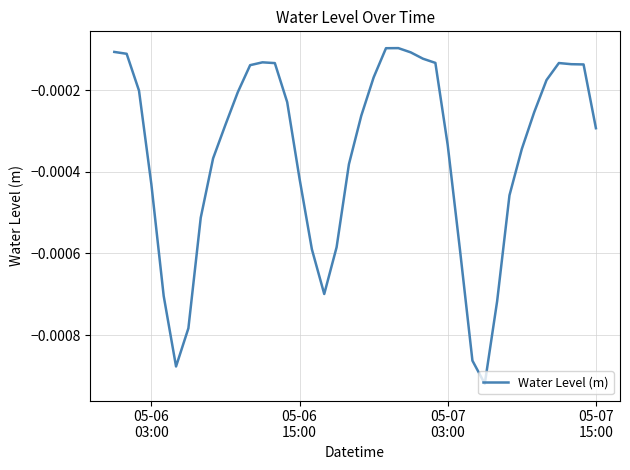

Is this an area chart (filled region under the line)?

No